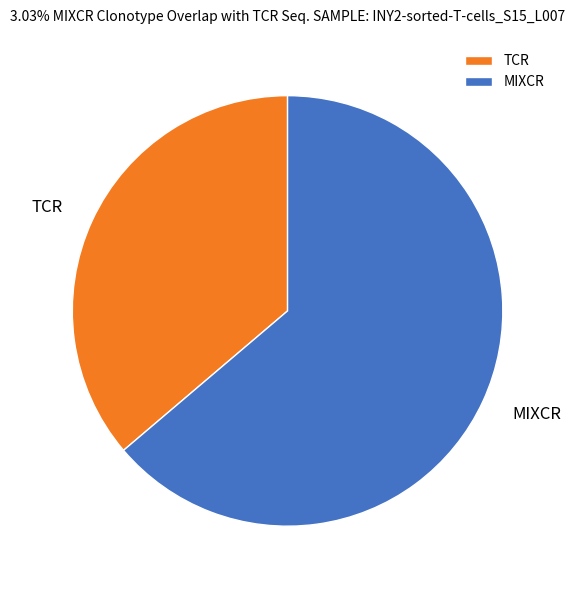

Does TCR represent more than half of the total?

No